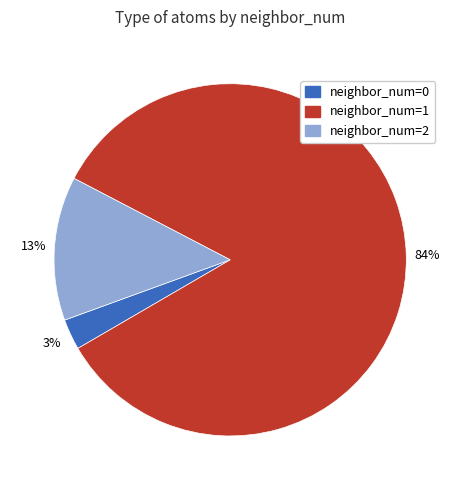

To the nearest percent, what is the difference between the largest and smallest slice percentages?

81%